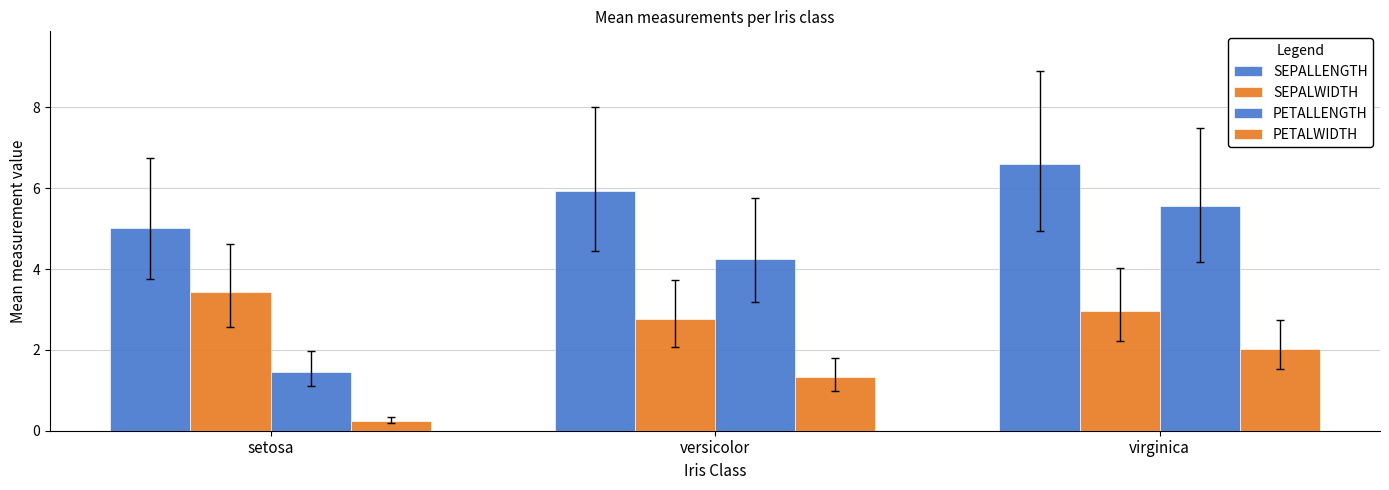

What is the difference between the maximum and second lowest values in the SEPALLENGTH series?

0.7